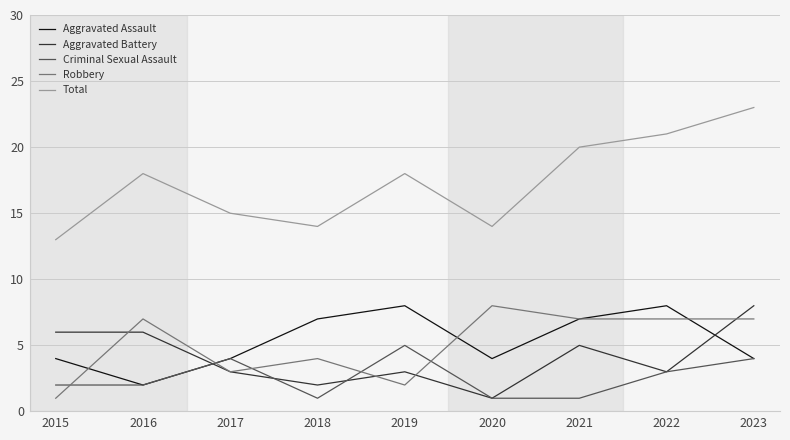

How many Robbery values are between 3 and 7?

6